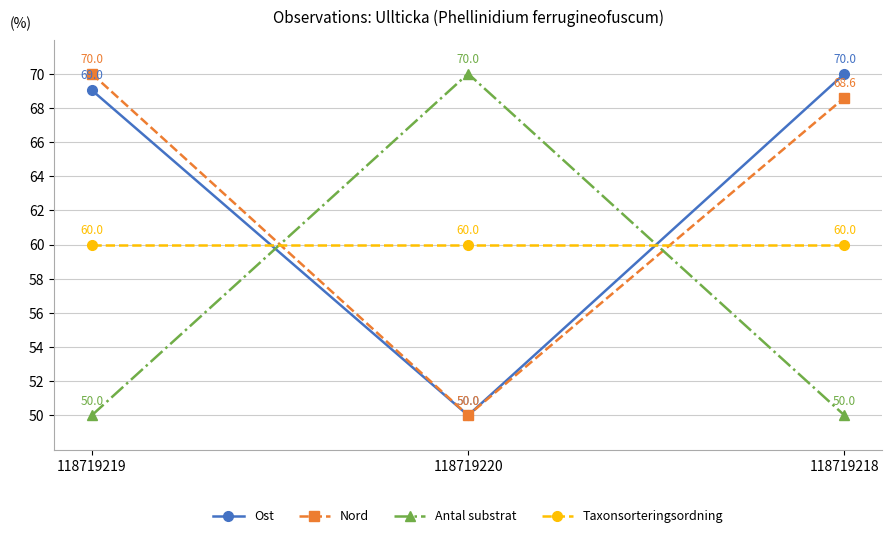

Is it true that Ost equals 32.2 at 118719220?

False